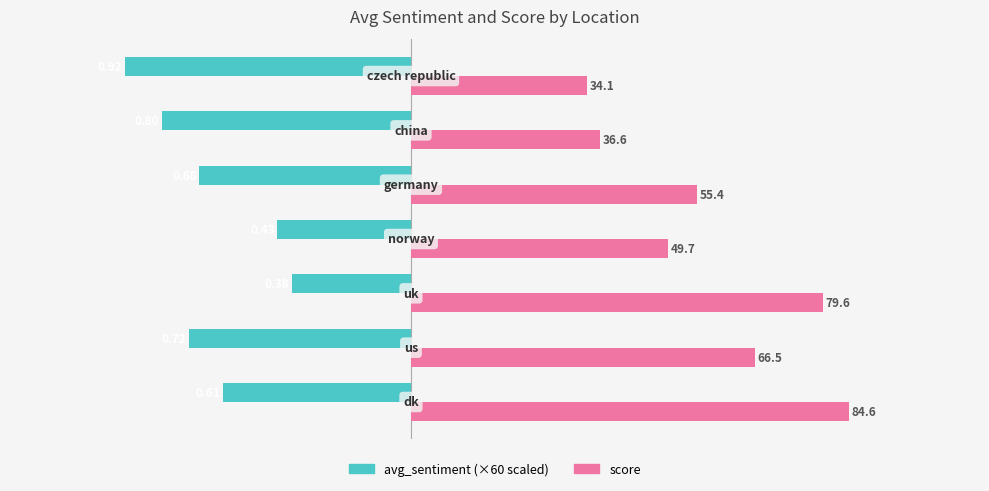

The avg_sentiment series shows -76.4 at 25. True or false?

False